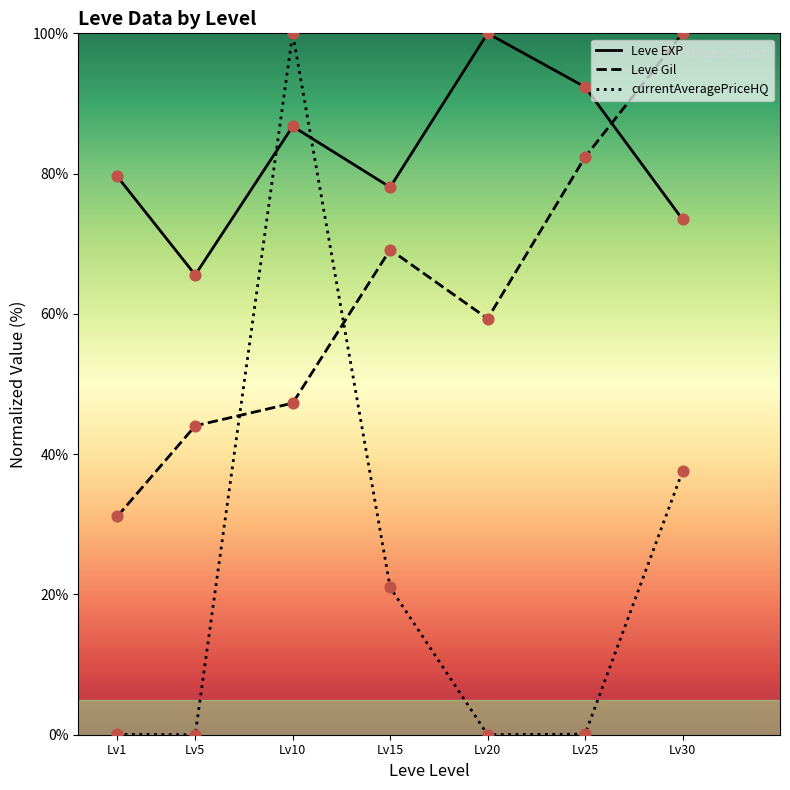

Which series has the largest total across all categories?

Leve EXP